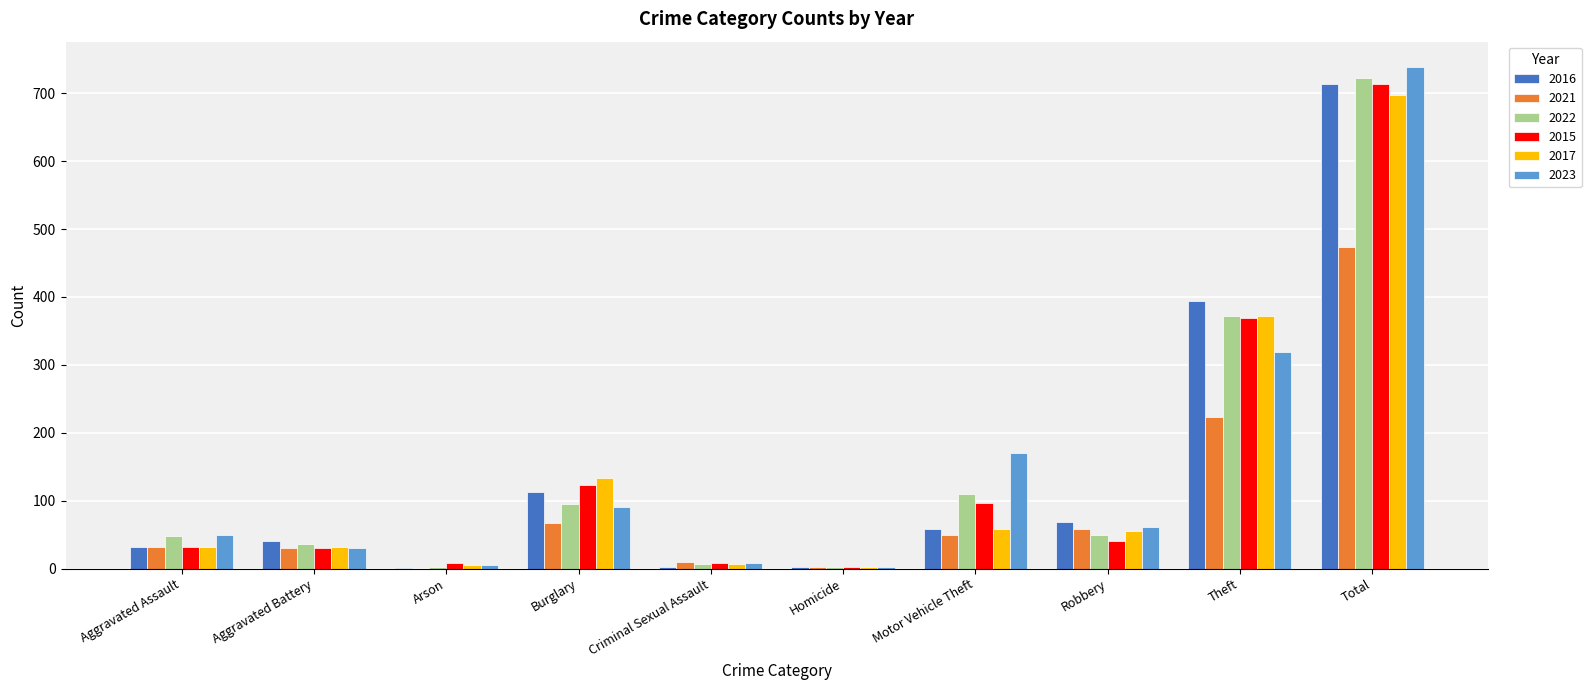

Are the bars horizontal?

No